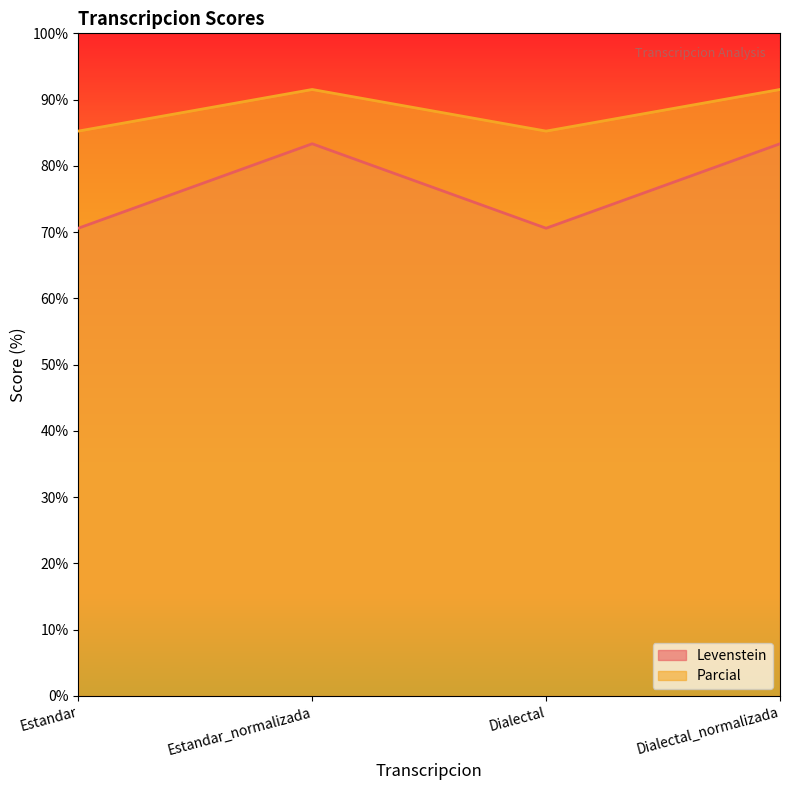

Reading right to left, transcribe all the data shown in this chart.

Levenstein: Dialectal_normalizada=83.3	Dialectal=70.6	Estandar_normalizada=83.3	Estandar=70.6
Parcial: Dialectal_normalizada=91.5	Dialectal=85.2	Estandar_normalizada=91.5	Estandar=85.2